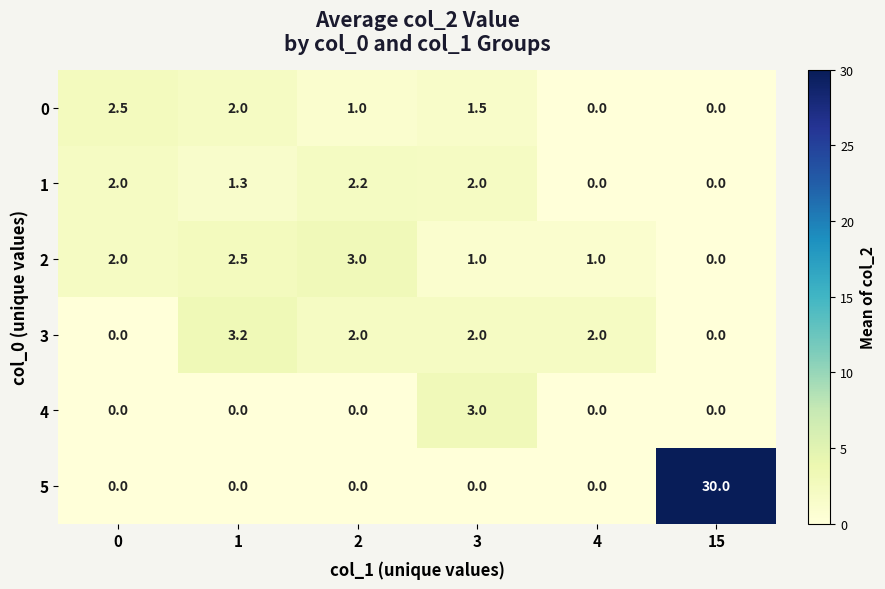

Which series has the largest total across all categories?

5